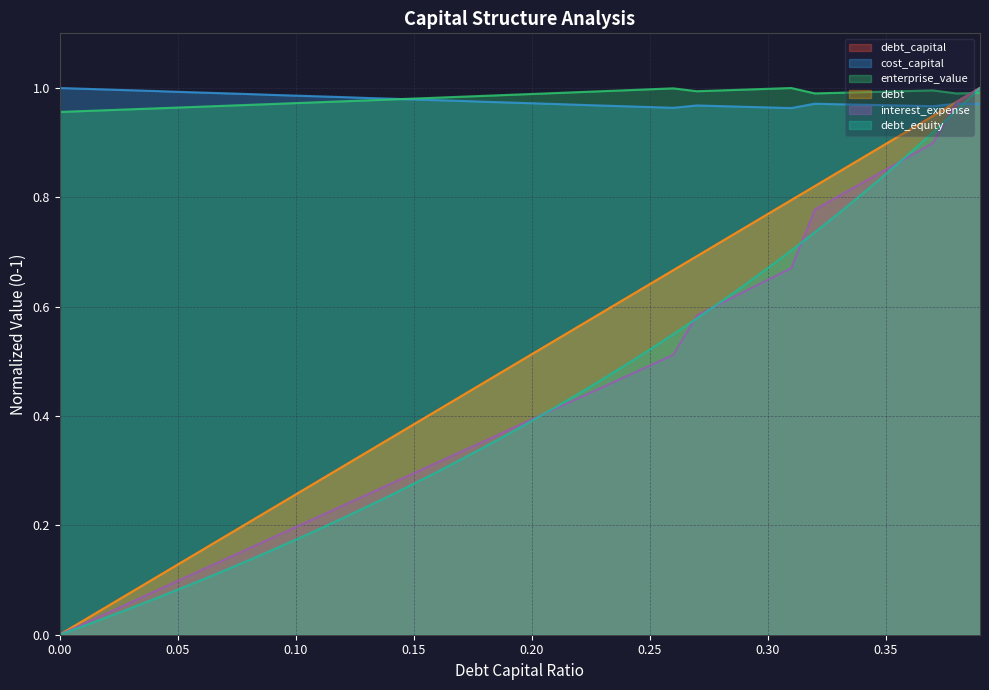

How many intersections are there between interest_expense and cost_capital?

1